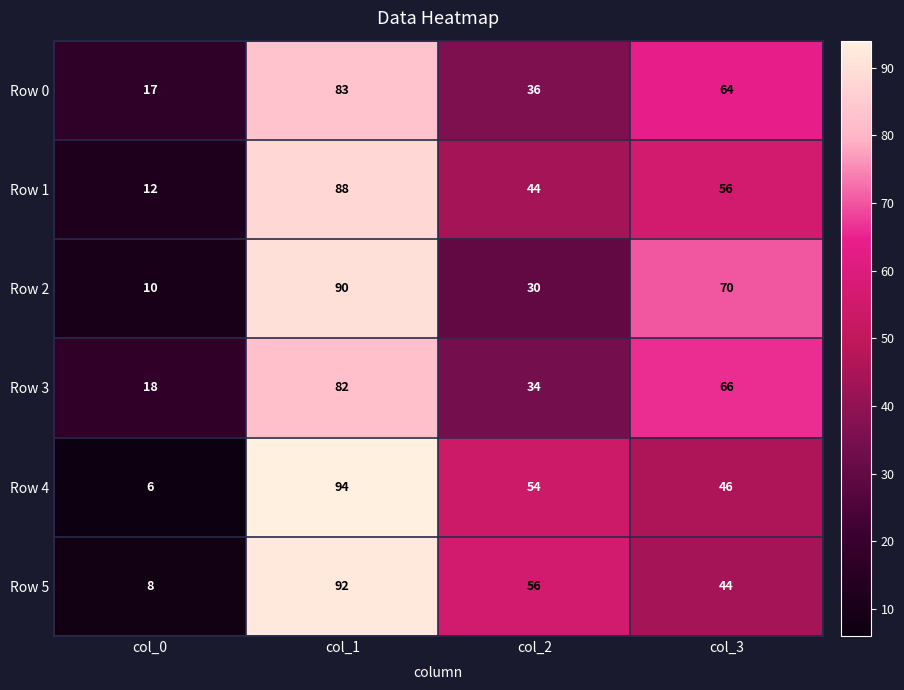

The value of Row 2 at col_0 is 18. True or false?

False